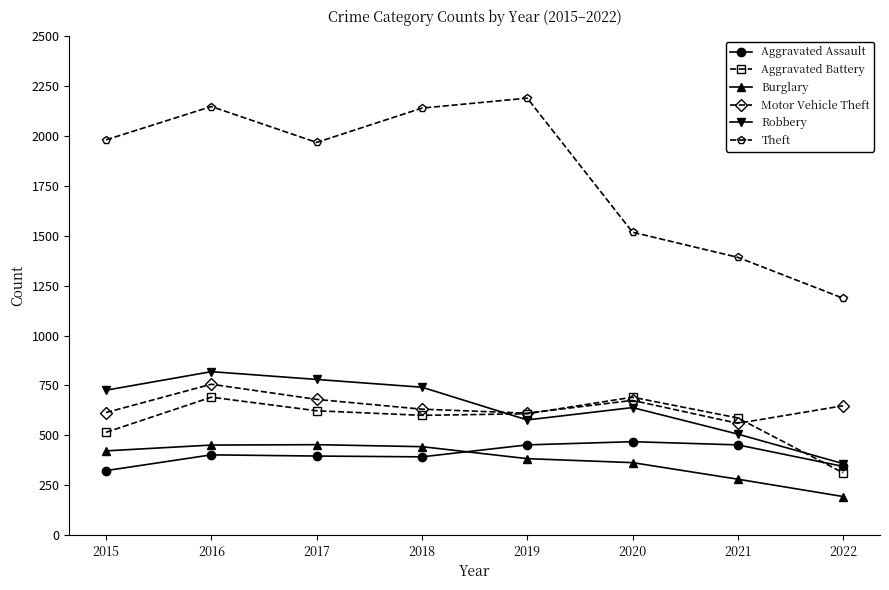

What is the lowest value of the Aggravated Assault series?

323